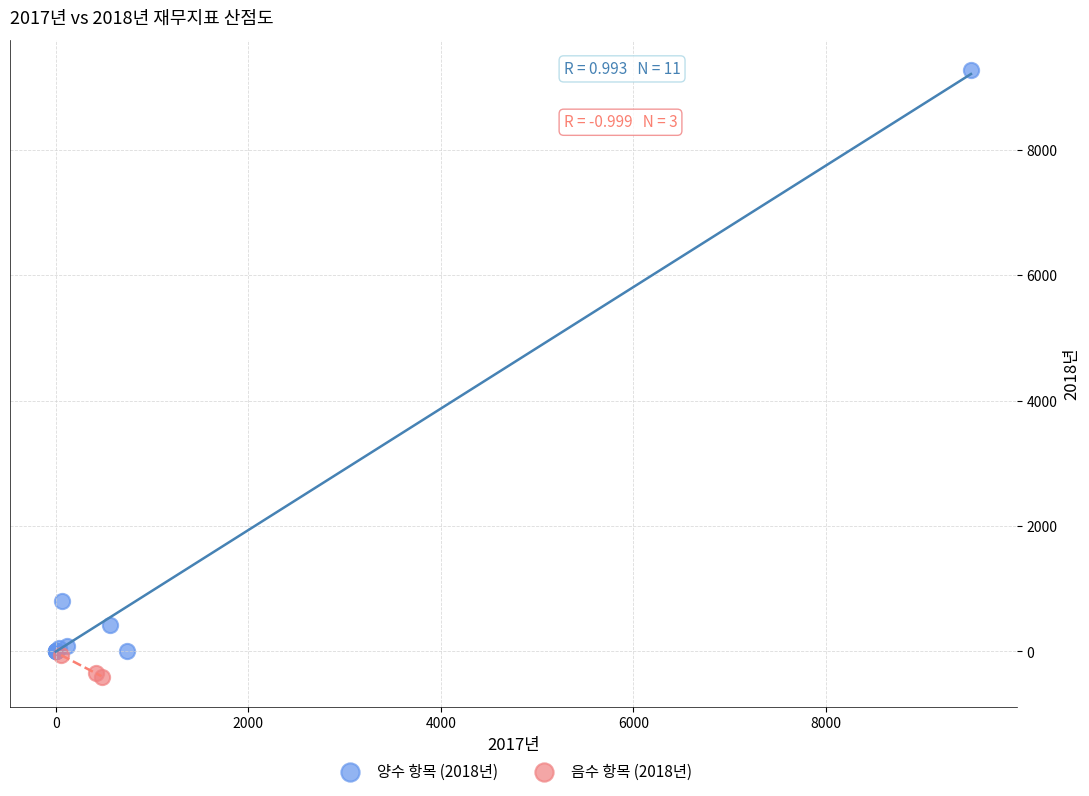

Which series has the widest spread of Y values?

양수 항목 (2018년)